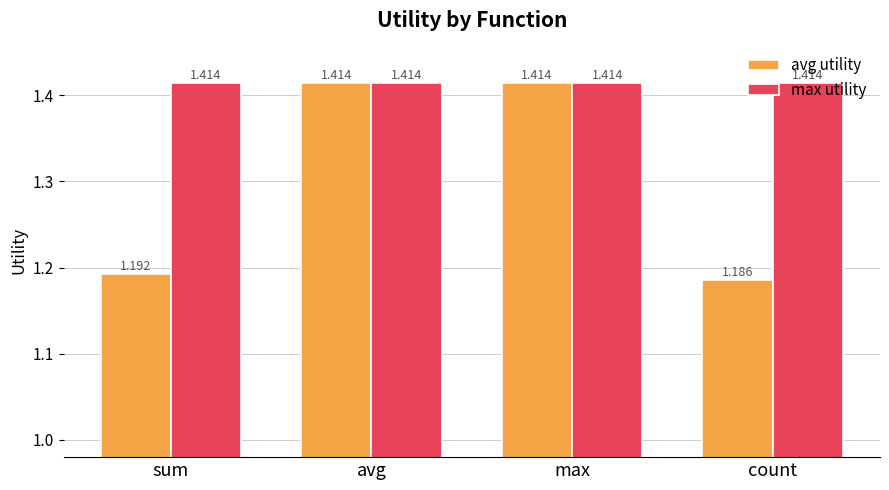

How many distinct data groups are displayed?

2